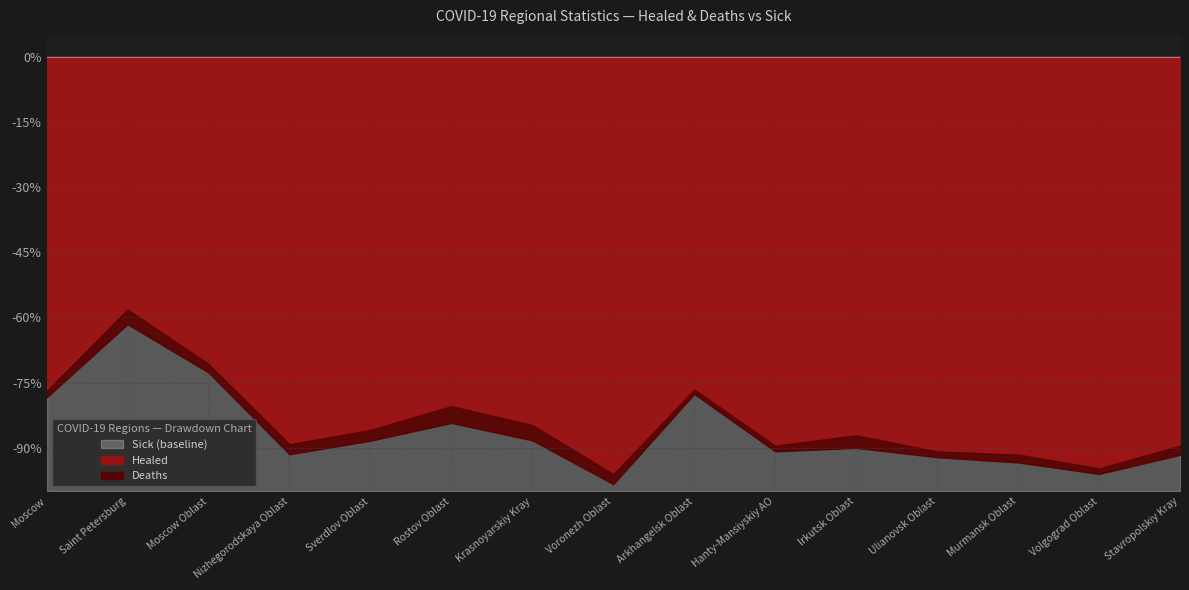

Reading left to right, list all the values displayed in this chart.

Sick: Moscow=743697	Saint Petersburg=204565	Moscow Oblast=139706	Nizhegorodskaya Oblast=64804	Sverdlov Oblast=54539	Rostov Oblast=47783	Krasnoyarskiy Kray=43246	Voronezh Oblast=42331	Arkhangelsk Oblast=39577	Hanty-Mansiyskiy AO=39064	Irkutsk Oblast=37839	Ulianovsk Oblast=33487	Murmansk Oblast=33389	Volgograd Oblast=32671	Stavropolskiy Kray=32646
Healed: Moscow=572541	Saint Petersburg=119002	Moscow Oblast=98816	Nizhegorodskaya Oblast=57794	Sverdlov Oblast=46846	Rostov Oblast=38427	Krasnoyarskiy Kray=36666	Voronezh Oblast=40669	Arkhangelsk Oblast=30316	Hanty-Mansiyskiy AO=34972	Irkutsk Oblast=32966	Ulianovsk Oblast=30424	Murmansk Oblast=30576	Volgograd Oblast=30955	Stavropolskiy Kray=29231
Deaths: Moscow=10469	Saint Petersburg=6917	Moscow Oblast=2697	Nizhegorodskaya Oblast=1486	Sverdlov Oblast=1343	Rostov Oblast=1836	Krasnoyarskiy Kray=1509	Voronezh Oblast=961	Arkhangelsk Oblast=394	Hanty-Mansiyskiy AO=502	Irkutsk Oblast=1093	Ulianovsk Oblast=435	Murmansk Oblast=595	Volgograd Oblast=409	Stavropolskiy Kray=673